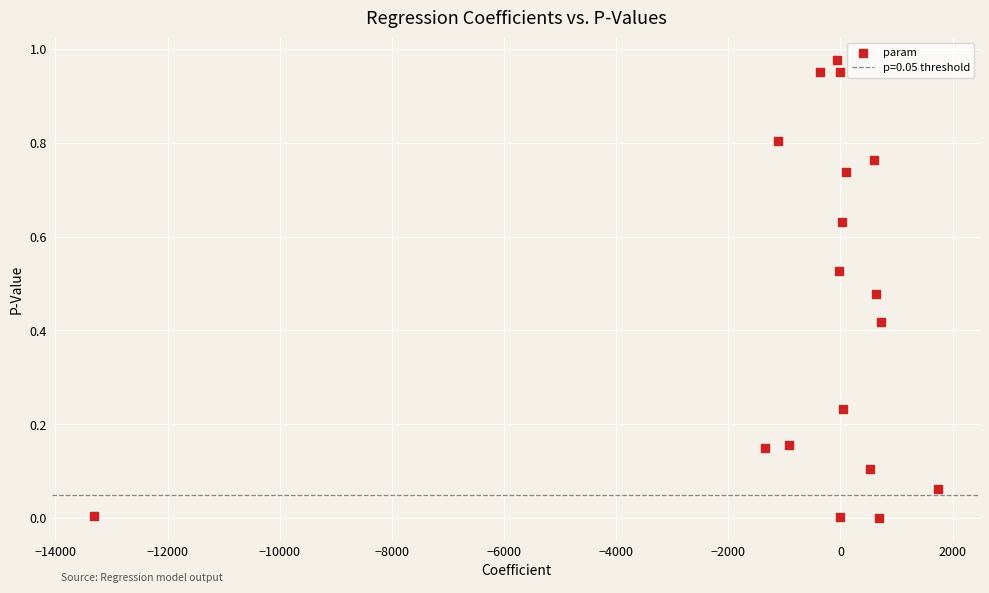

What is the range of X values (max minus min)?

15048.5